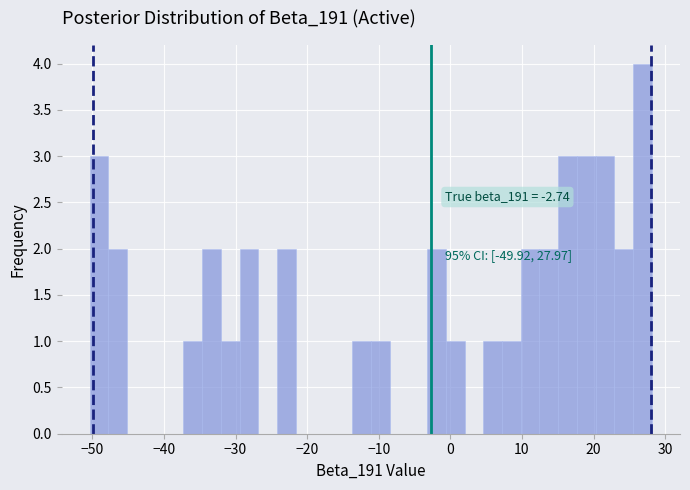

Read against the x-axis, roughly where is the centre of the tallest bar?

27